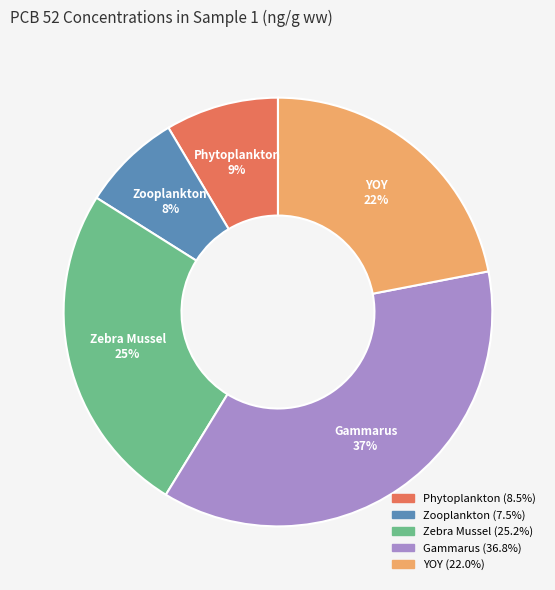

True or false: Gammarus accounts for 37% of the total.

True